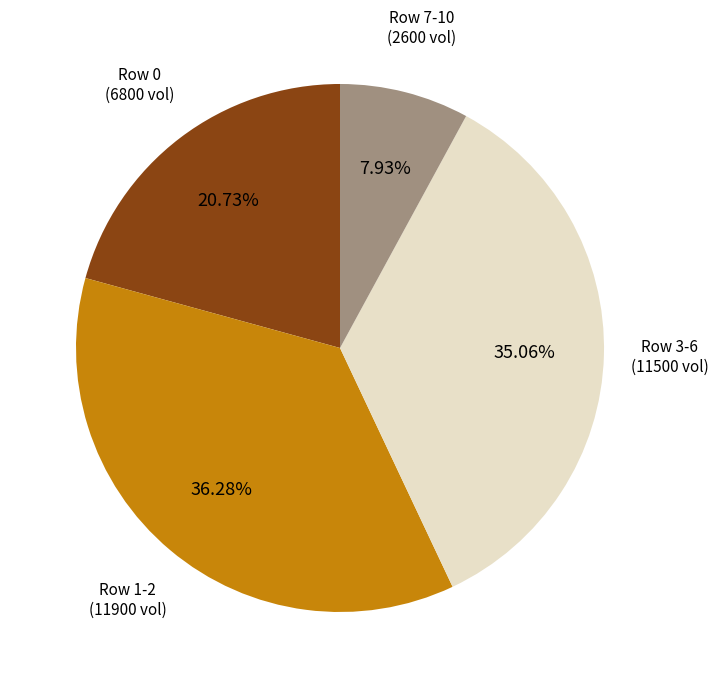

Is there any slice that represents more than half of the pie?

No